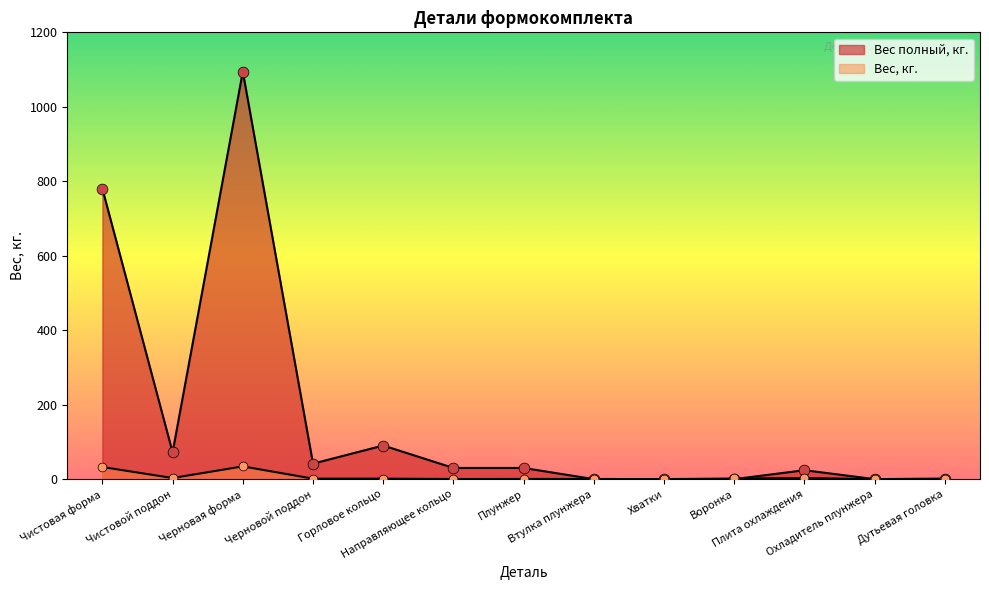

Which series reaches the maximum Y coordinate?

Вес полный, кг.